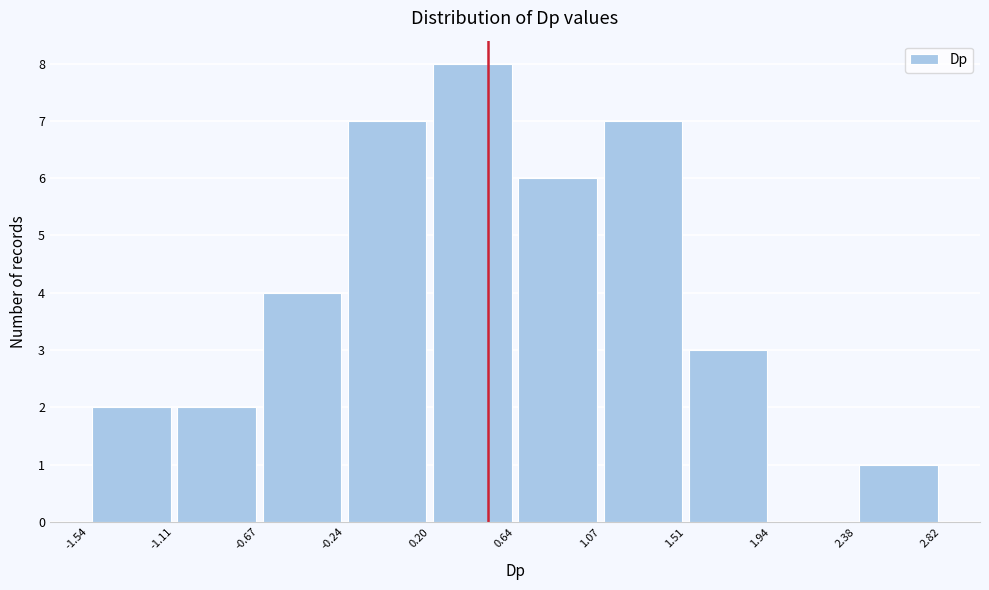

Which range on the x-axis has the tallest bar?

0.20 to 0.64